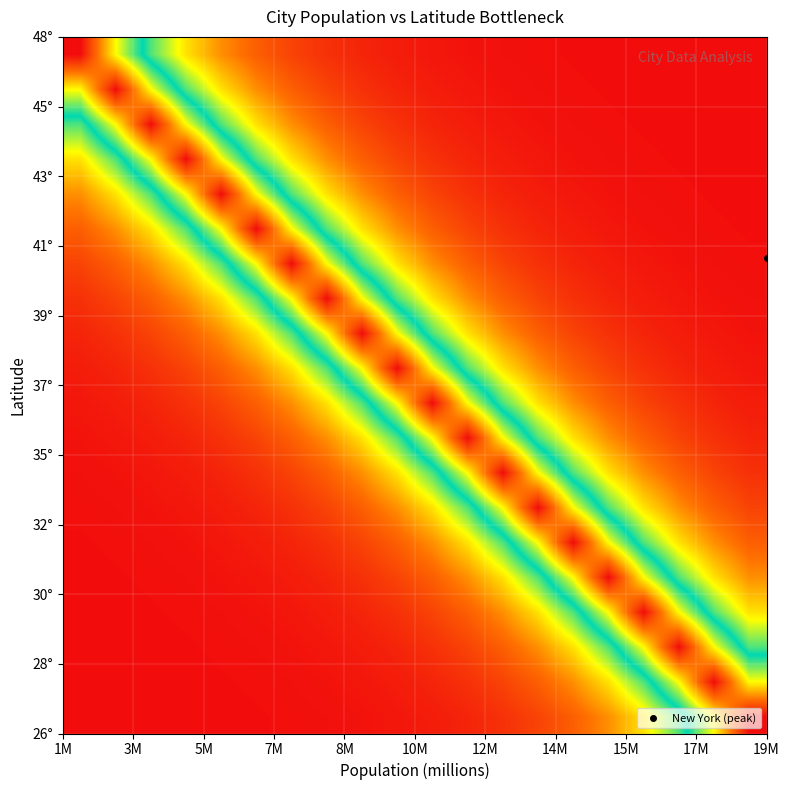

What is the maximum value shown in the chart?

1.0